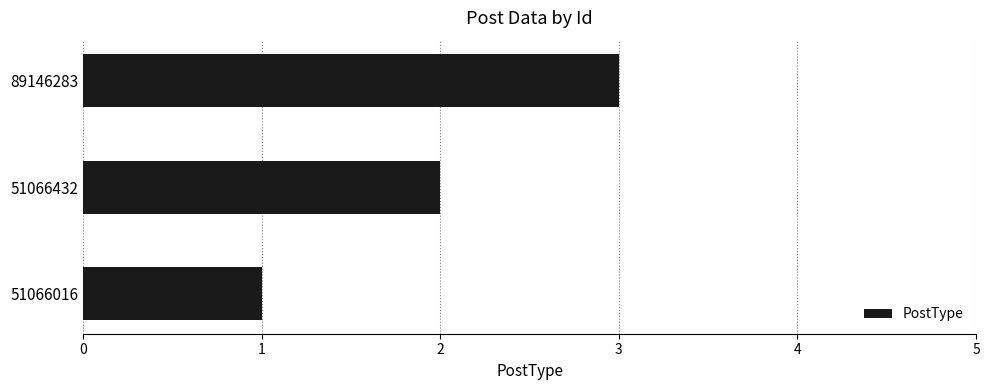

What is the change in value from 51066432 to 89146283?

+1